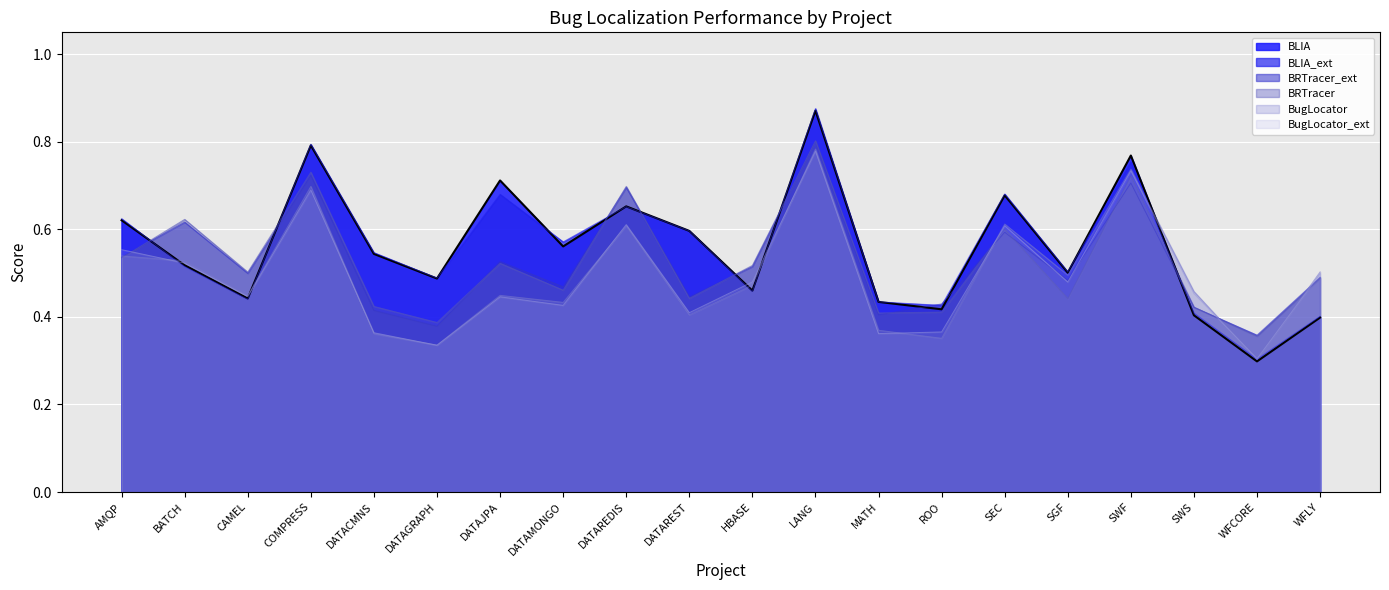

What is the minimum value shown in the chart?

0.3